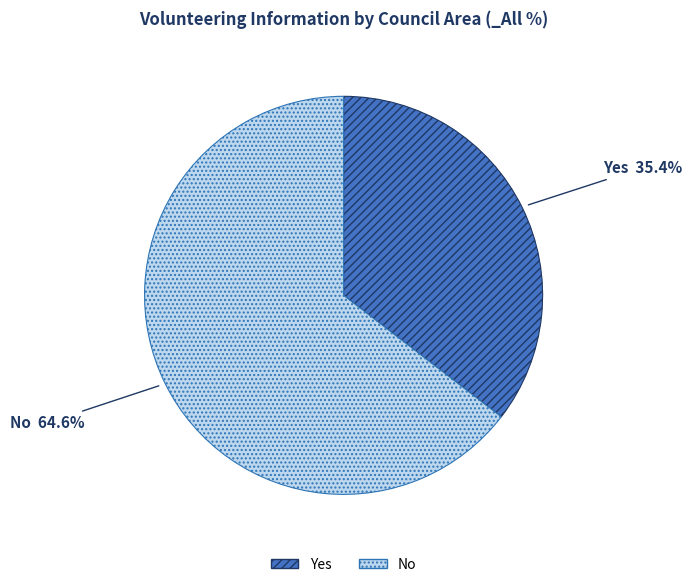

What is the ratio of the value at Yes to the value at No?

0.5